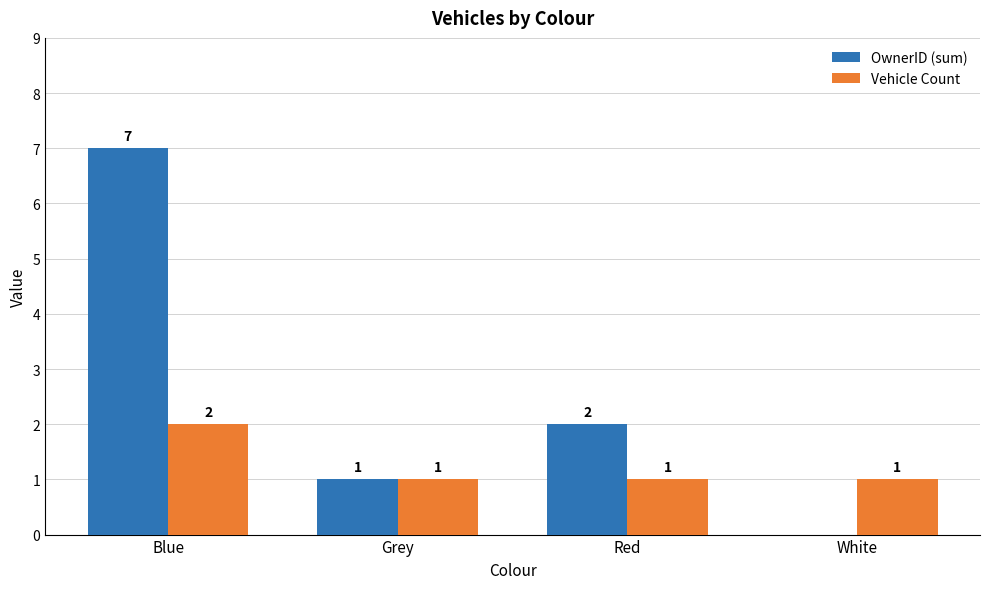

At which category is the sum across all series the highest?

Blue